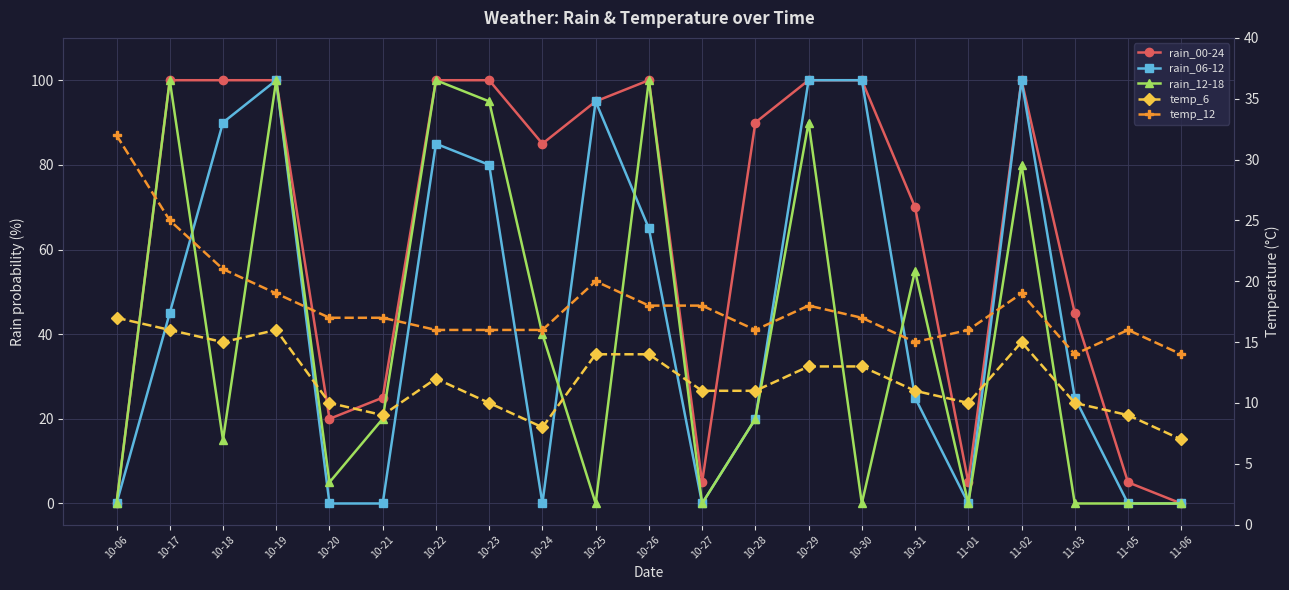

What are all the series names shown in the legend?

rain_00-24, rain_06-12, rain_12-18, temp_6, temp_12